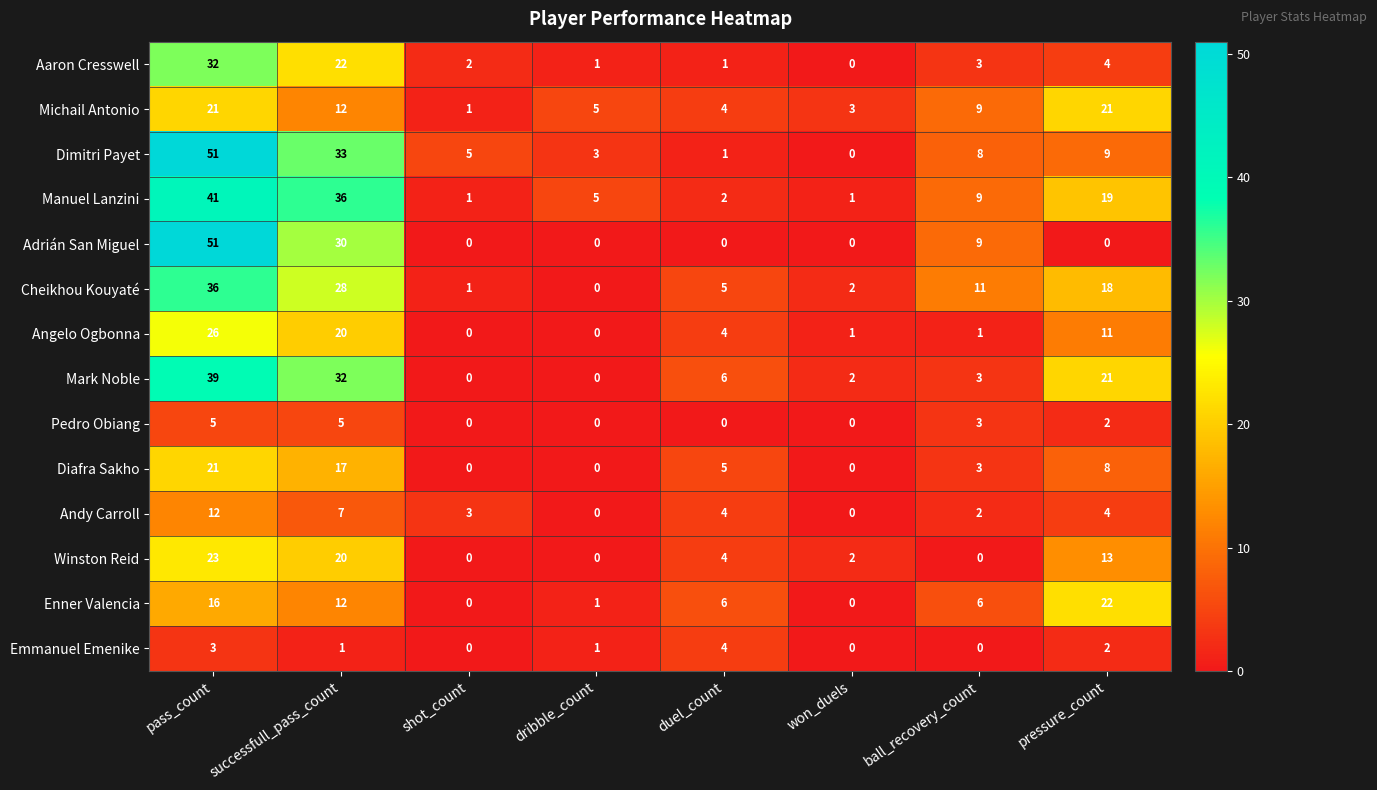

Which series has the largest total across all categories?

Manuel Lanzini